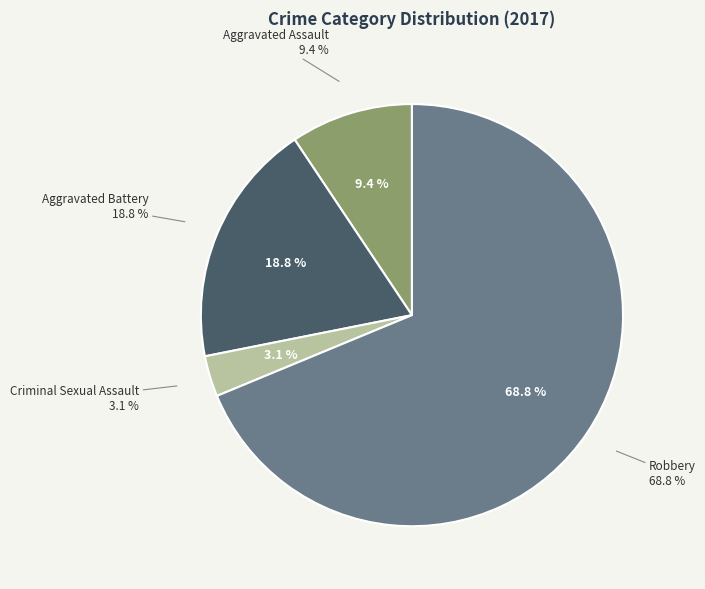

Rank the categories by value from highest to lowest.

Robbery, Aggravated Battery, Aggravated Assault, Criminal Sexual Assault